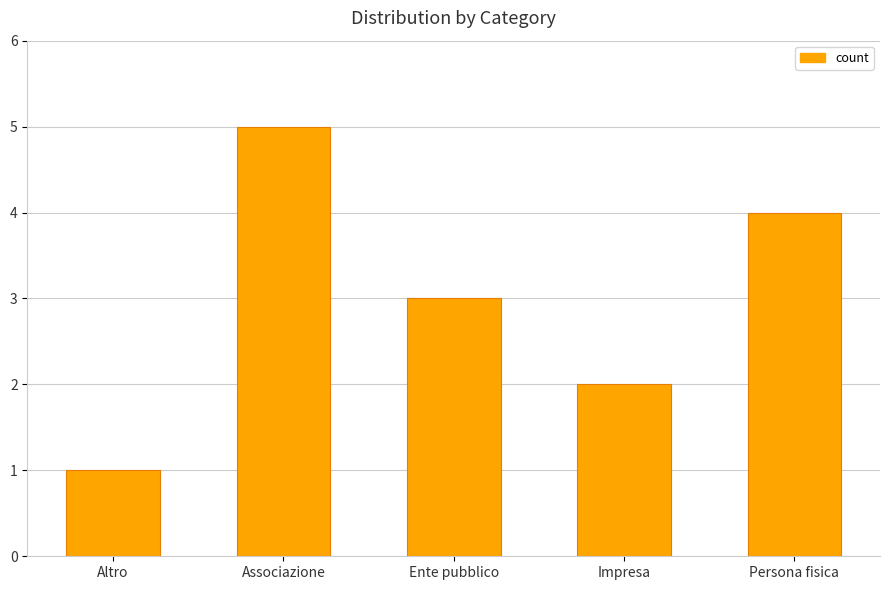

Between Persona fisica and Associazione, which is larger?

Associazione